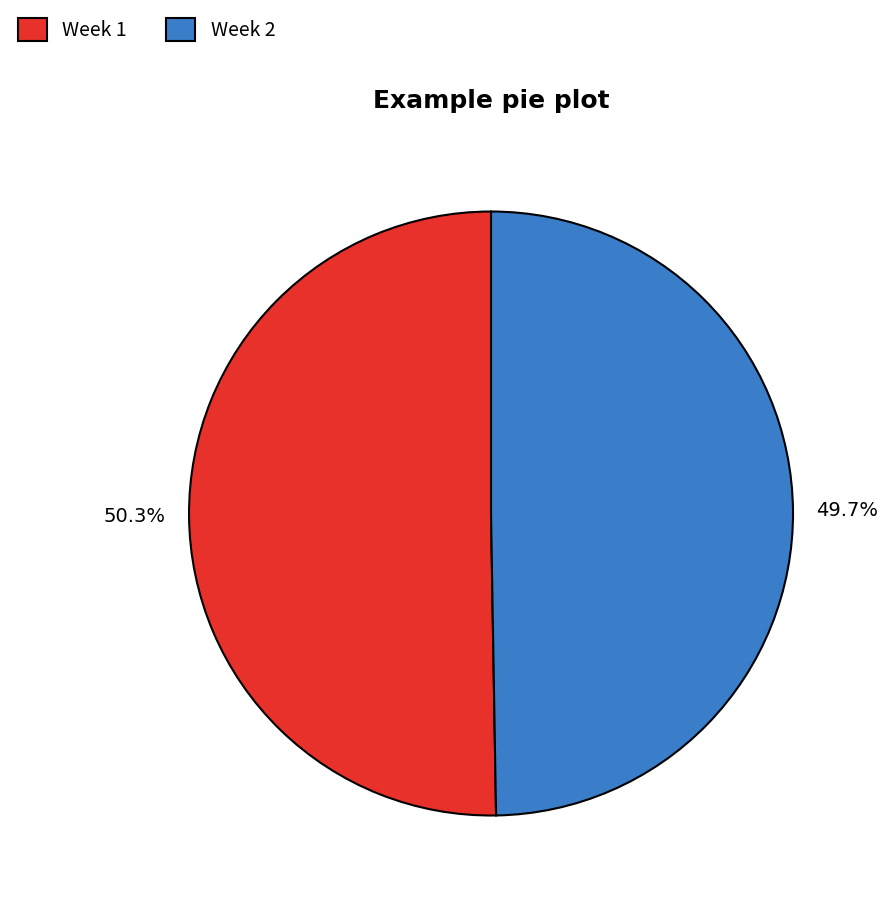

What percentage is NOT represented by Week 2?

50.3%